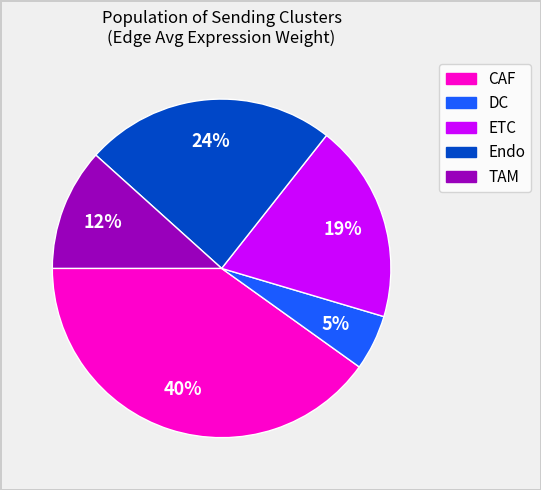

Between TAM and DC, which is larger?

TAM